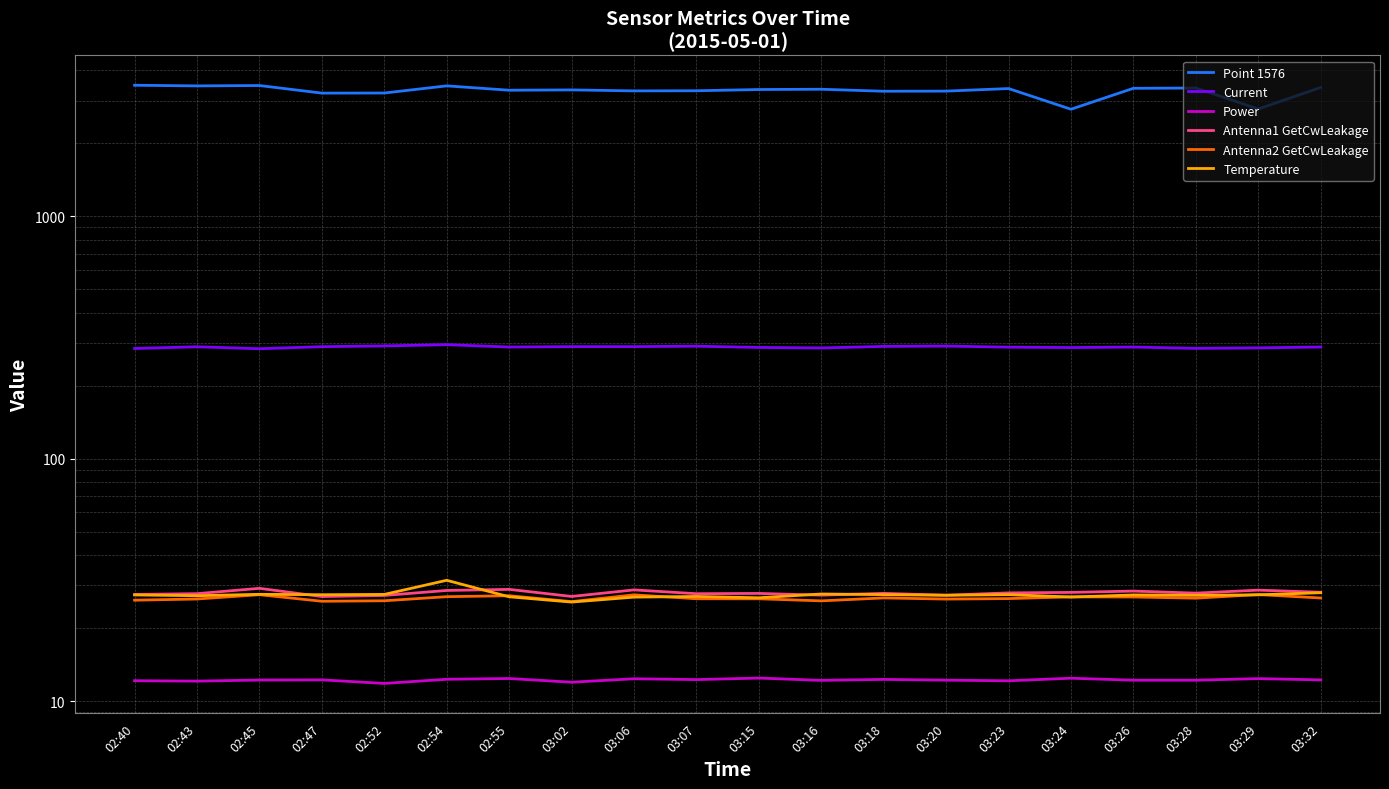

Is this an area chart (filled region under the line)?

No